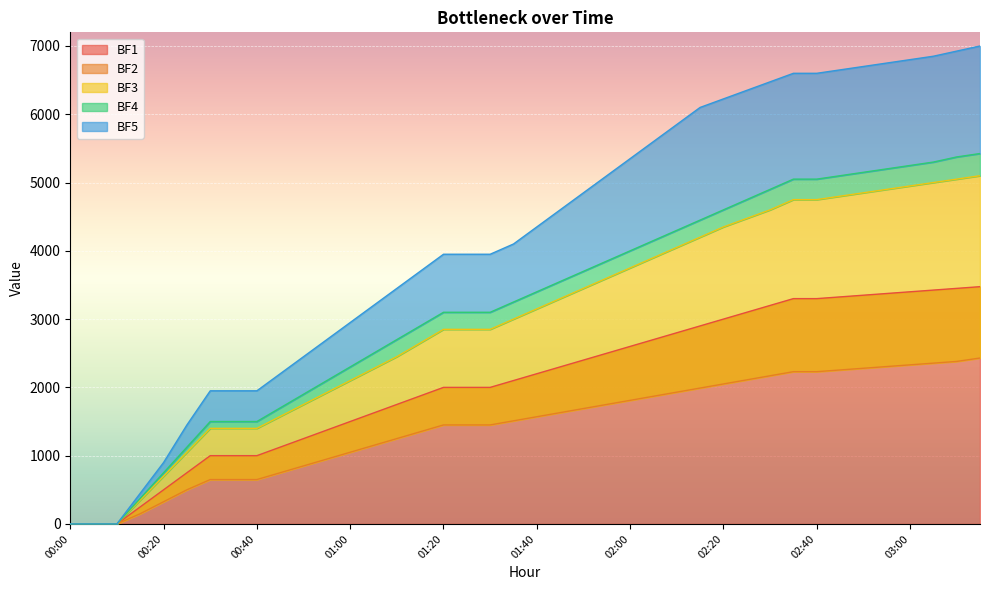

The value of BF5 at 02:10 is 7804. True or false?

False